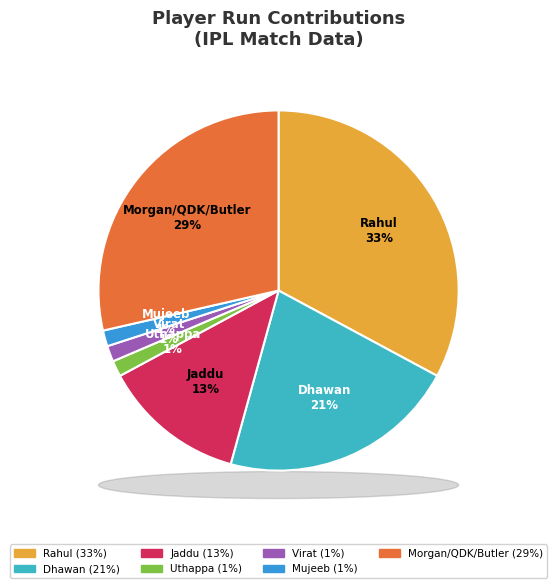

Do Uthappa and Morgan/QDK/Butler together represent more than half of the pie?

No